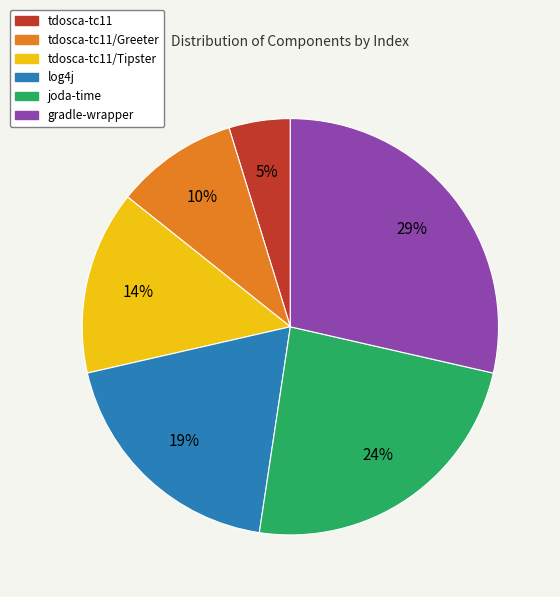

Does any single category account for the majority?

No